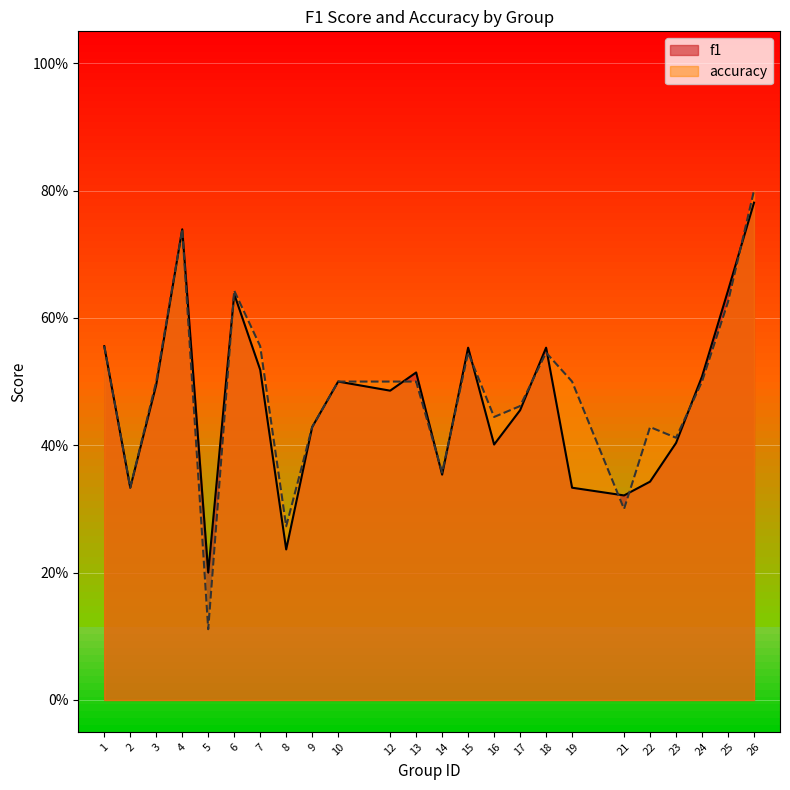

The value of accuracy at 10 is 0.3. True or false?

False